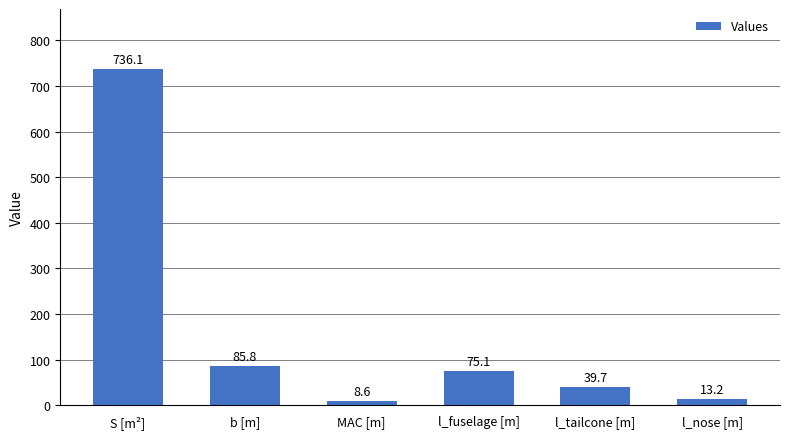

Between b [m] and MAC [m], which is larger?

b [m]